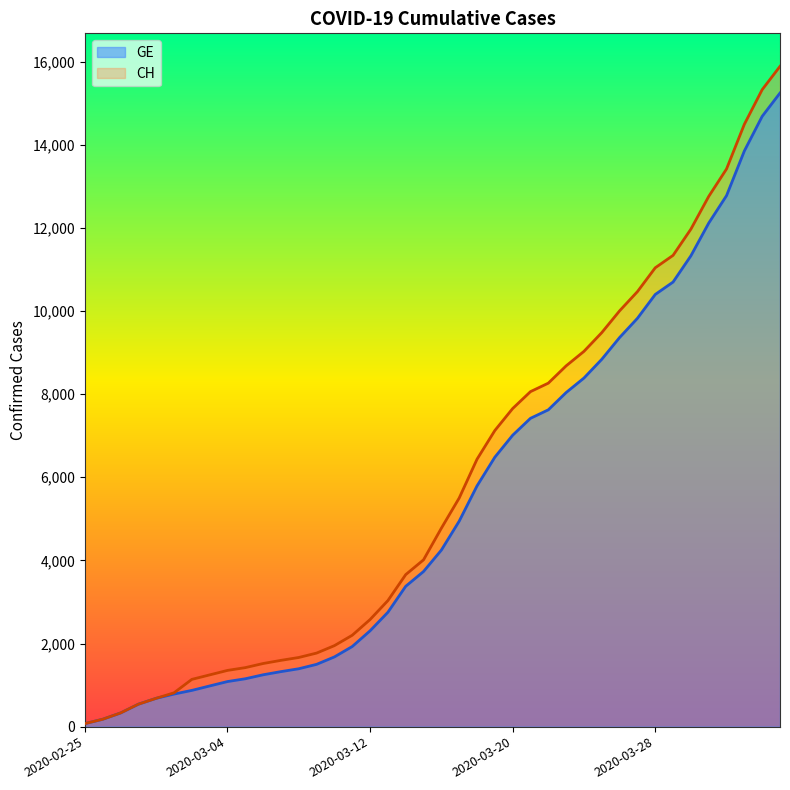

What position from the left is 2020-03-07?

12